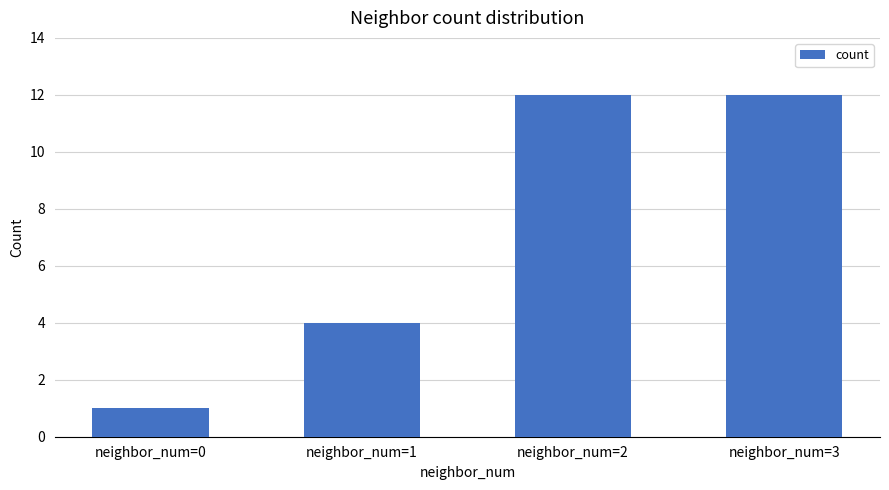

True or false: the data shows 6 at neighbor_num=2.

False